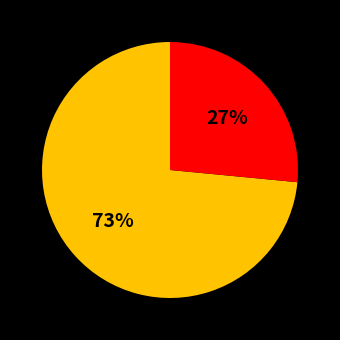

To the nearest percent, what is the average slice percentage?

50%